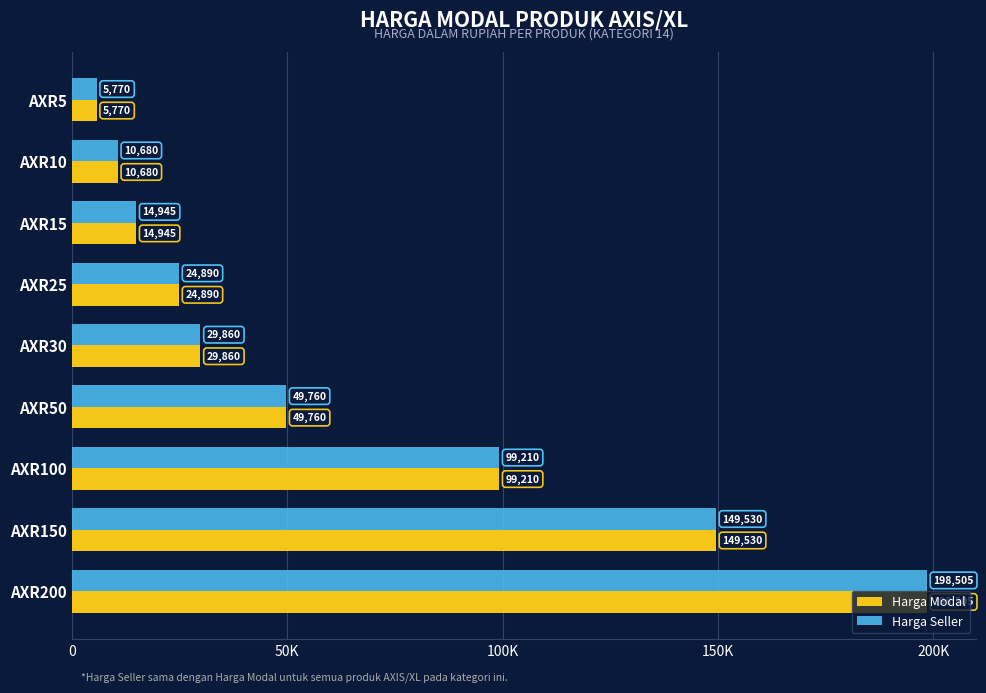

What are all the series names shown in the legend?

Harga Modal, Harga Seller